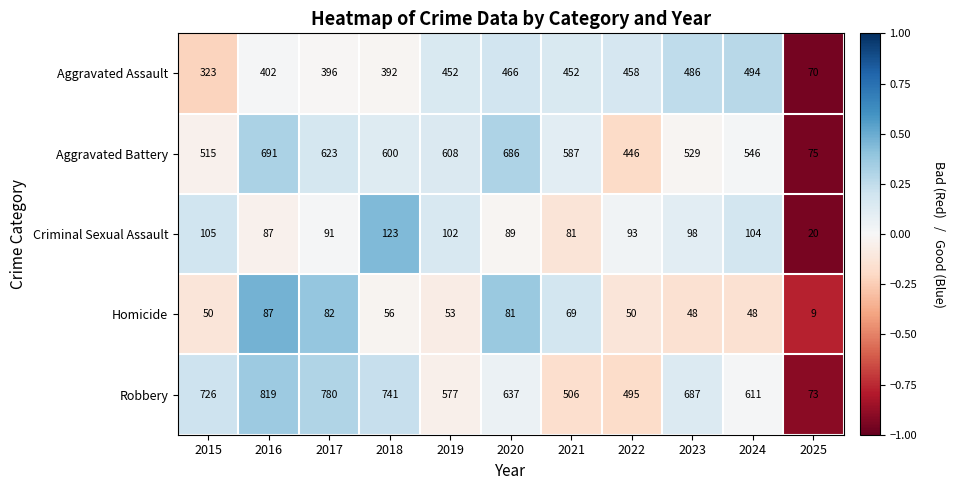

Where is Aggravated Battery nearest to the value 383?

2022